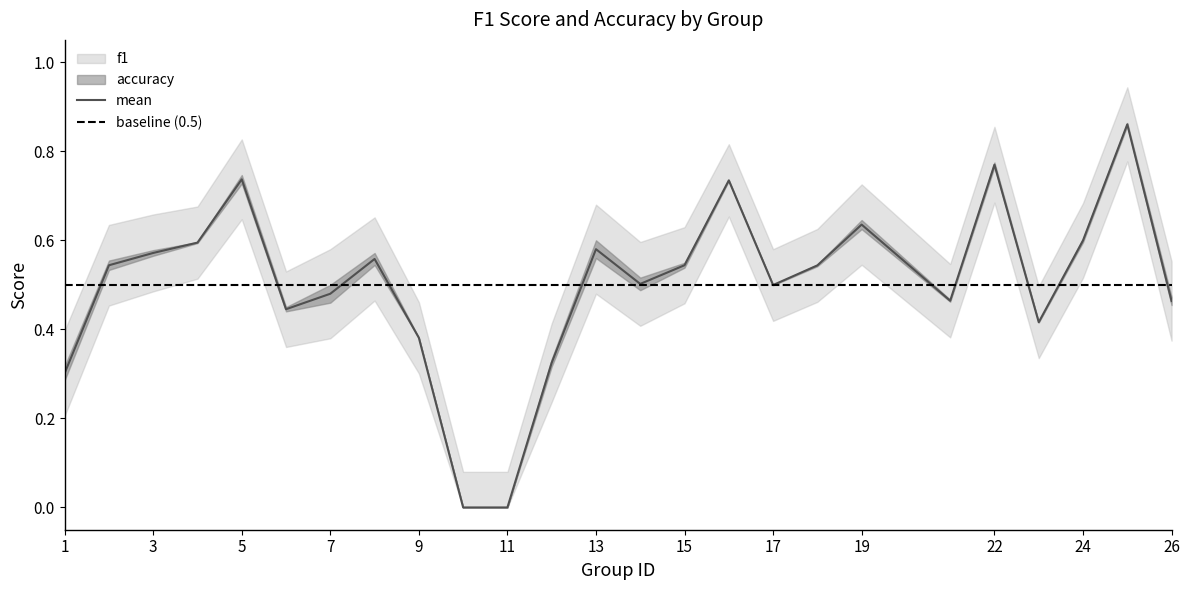

The value of mean at 26 is 0.8. True or false?

False